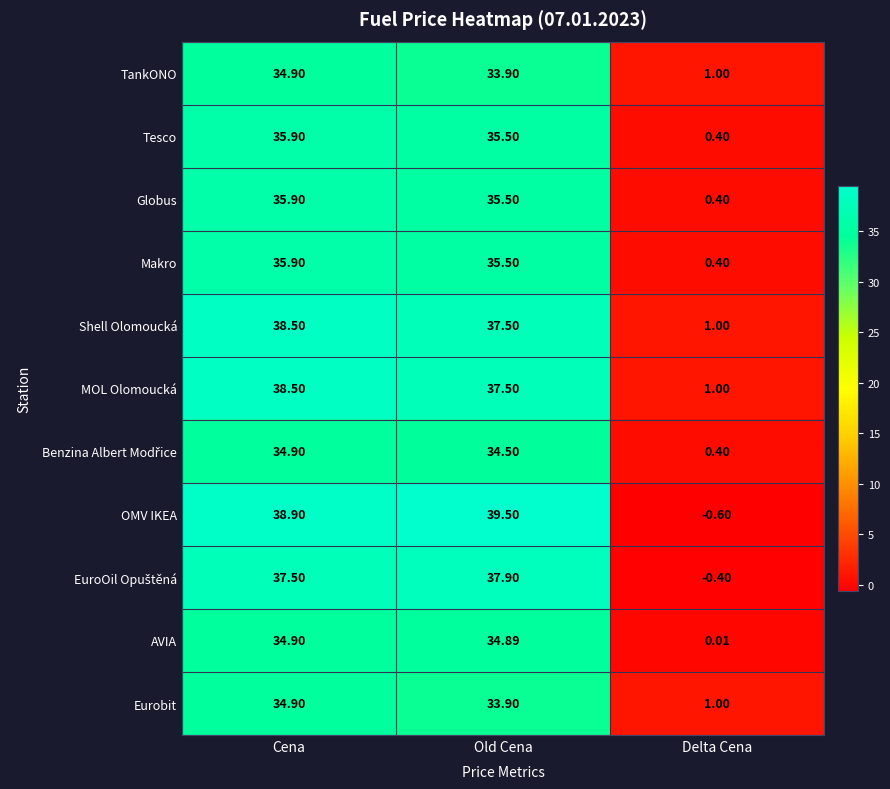

List the labels in order of TankONO value, largest first.

Cena, Old Cena, Delta Cena